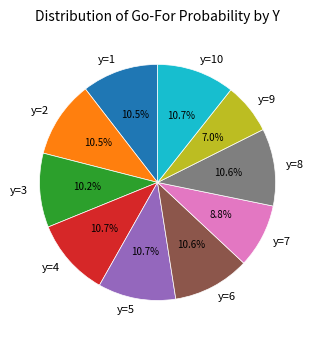

To the nearest percent, what is the average slice percentage?

10%